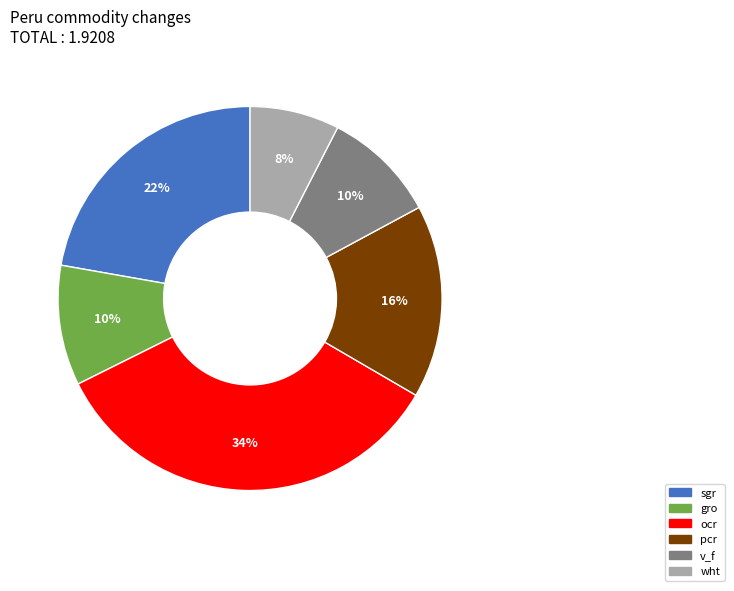

Does any single category account for the majority?

No